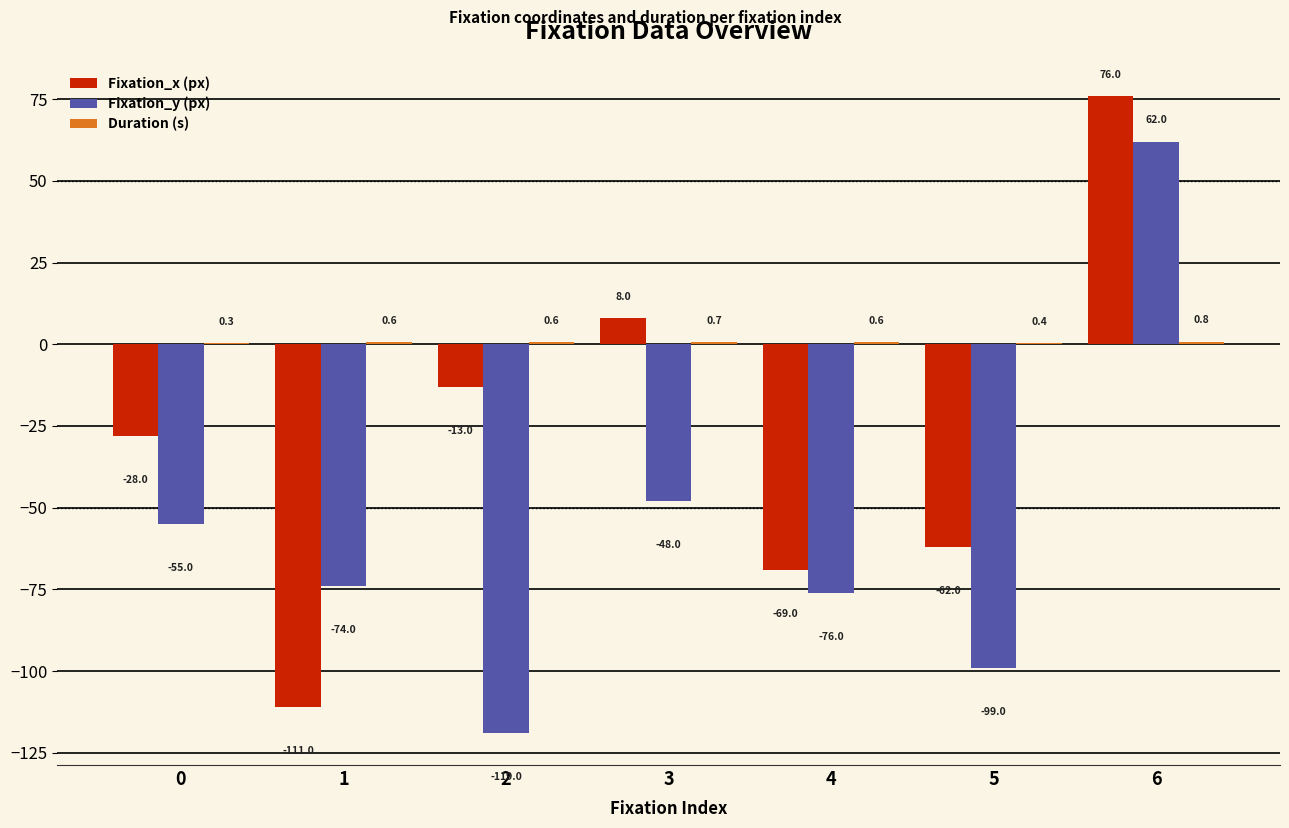

What is the sum of all Fixation_x (px) values?

-199.0